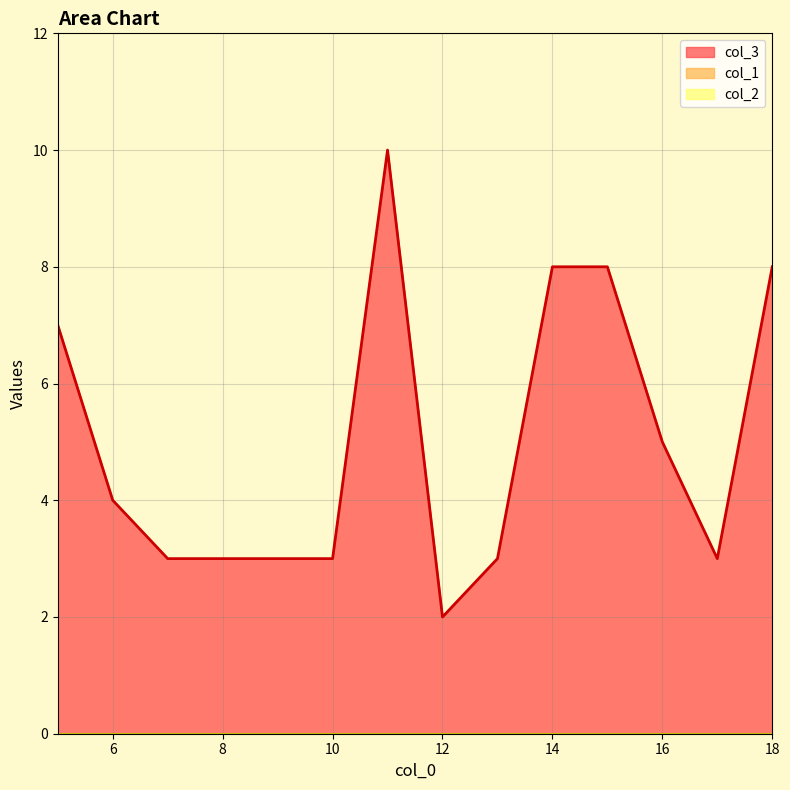

Which label corresponds to the smallest value in the chart?

5